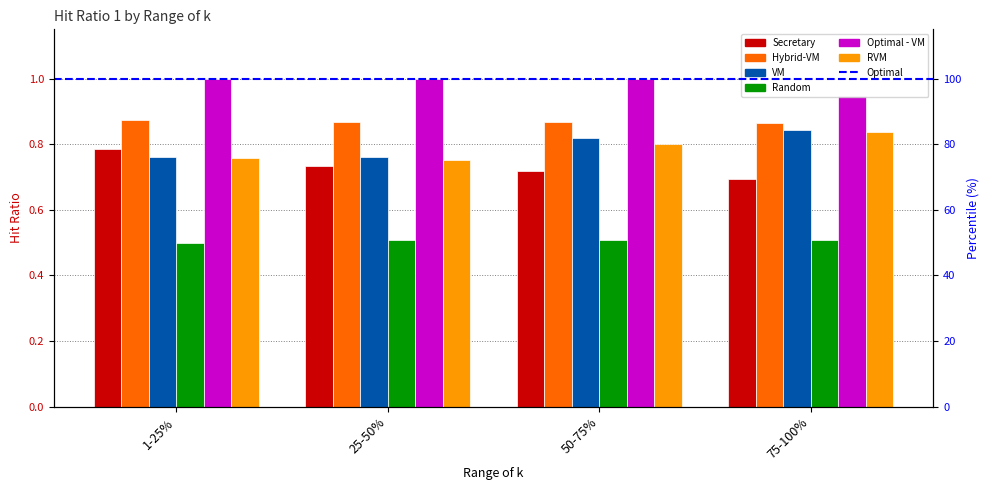

What is the sum of all VM values?

3.2